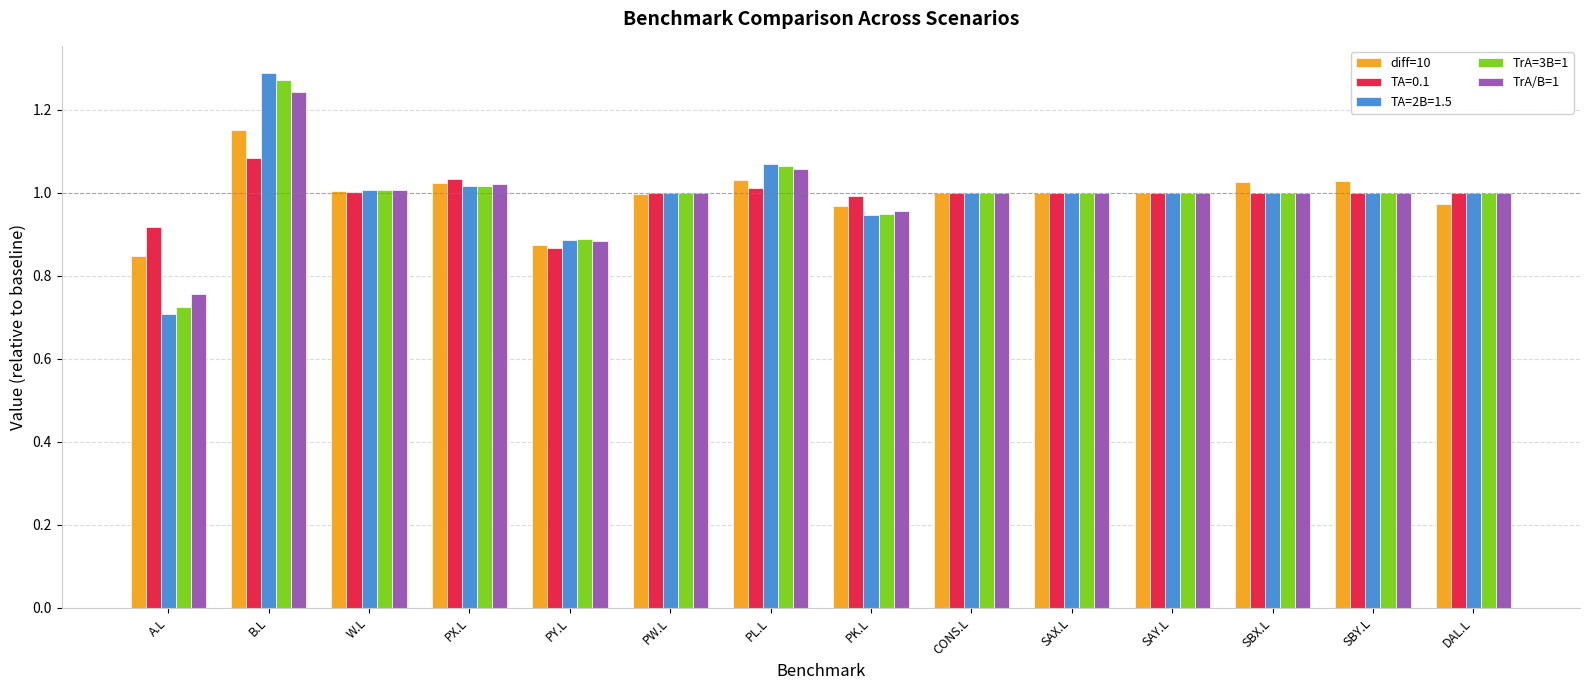

At which category is the sum across all series the highest?

B.L